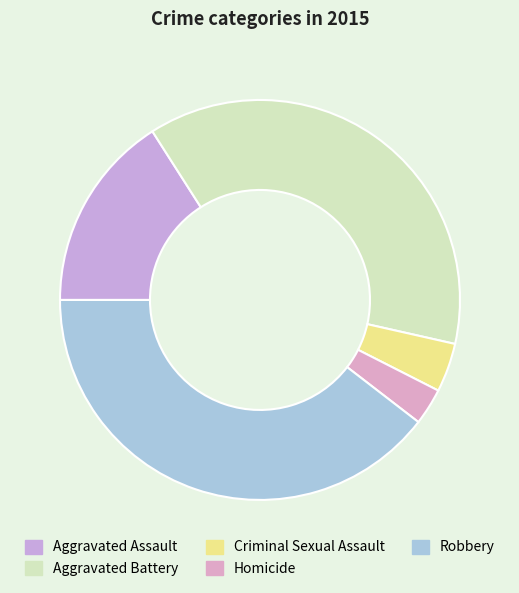

Count the number of slices in the pie.

5